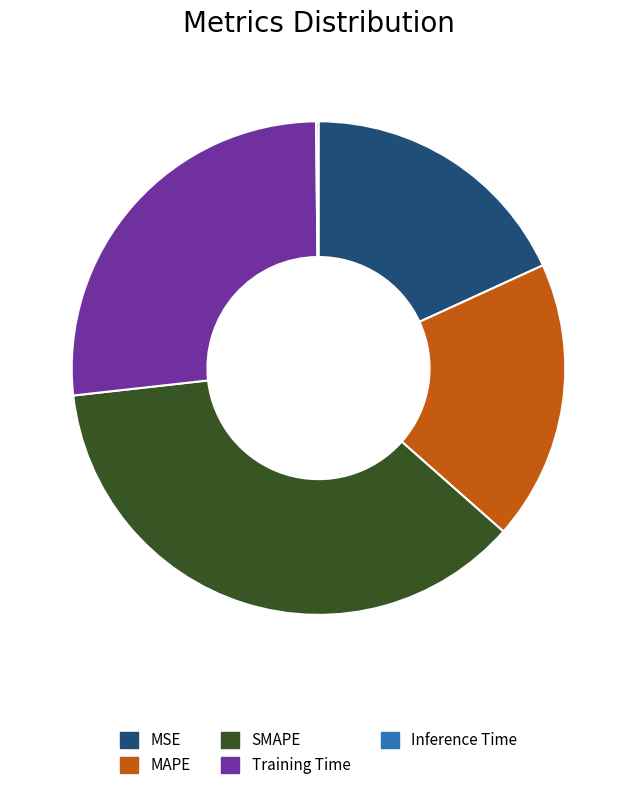

Does MSE represent more than half of the total?

No